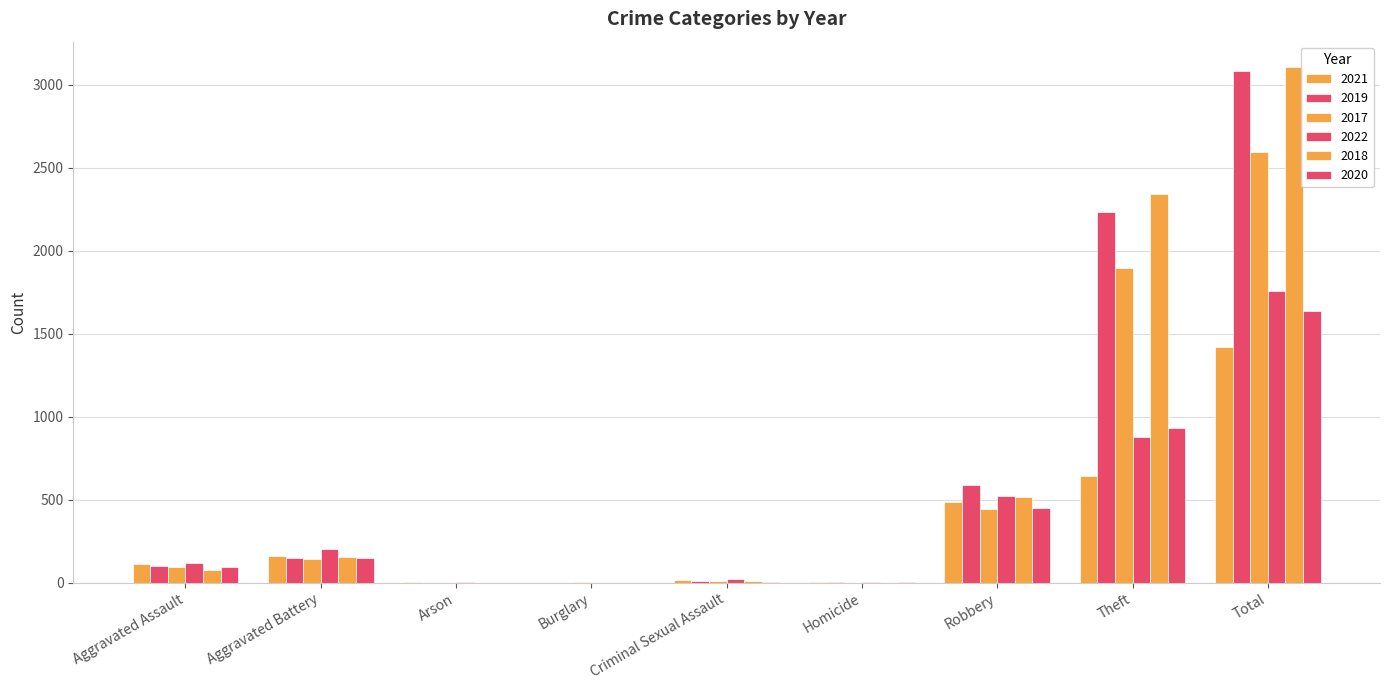

Are the bars horizontal?

No